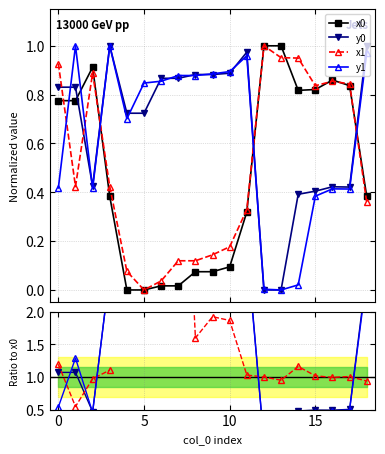

True or false: x0 has more than 0 interior local peaks.

True